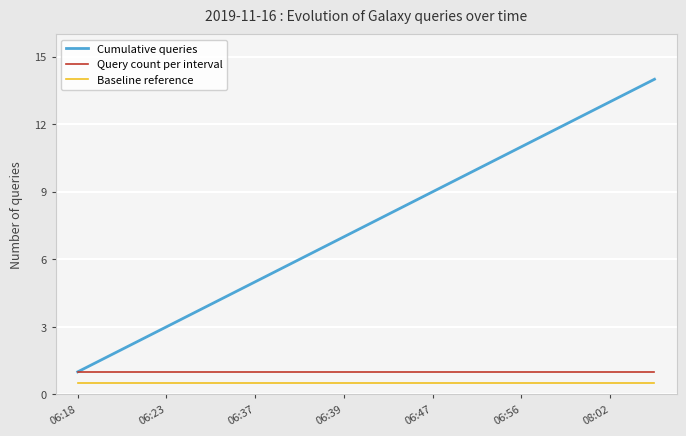

Which series has the widest spread of values?

Cumulative queries